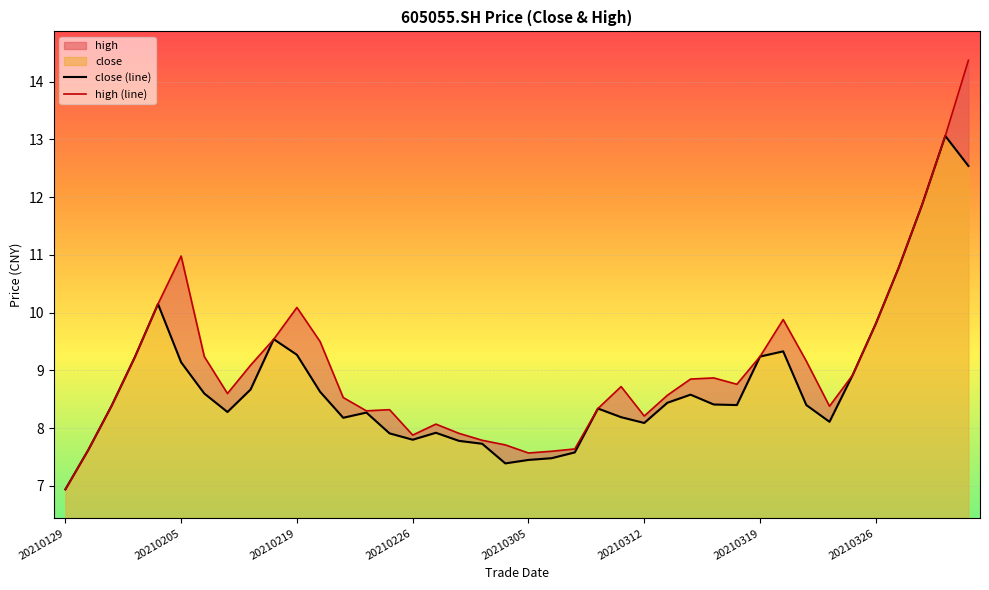

True or false: close (line) has more than 1 points higher than both neighbors.

True